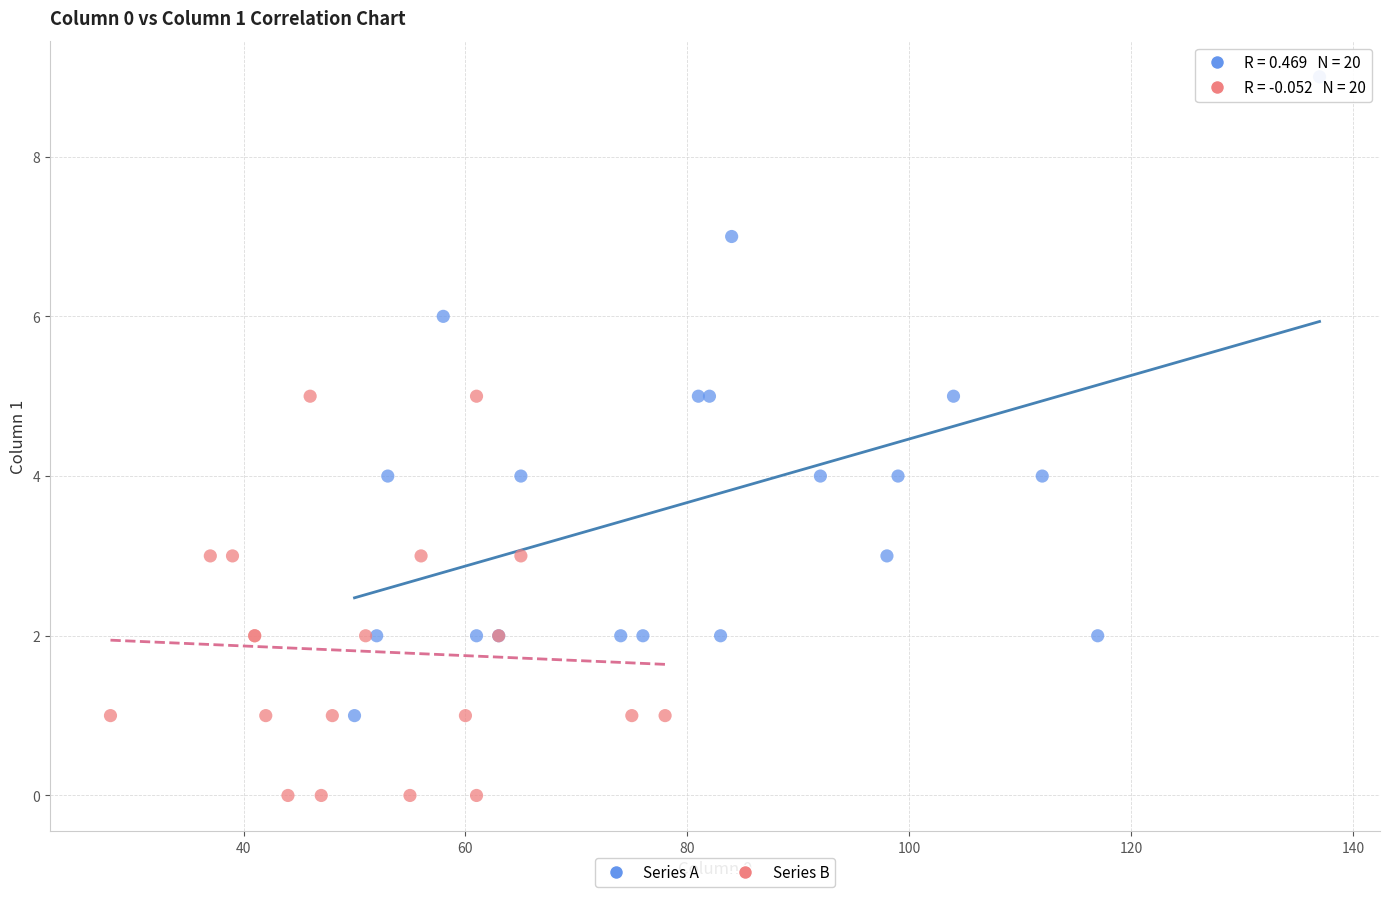

Which series reaches the maximum Y coordinate?

Series A